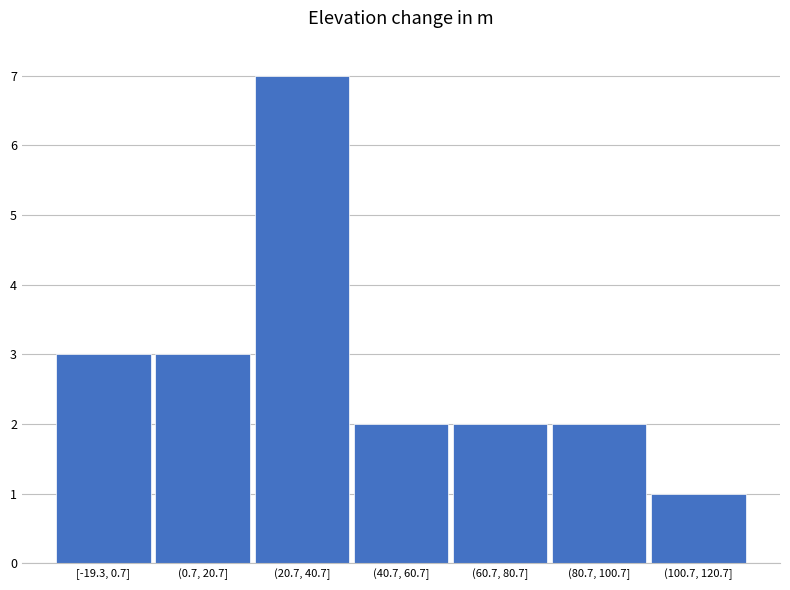

Reading left to right, what are all the values shown in this chart?

[-19.3, 0.7]=3	(0.7, 20.7]=3	(20.7, 40.7]=7	(40.7, 60.7]=2	(60.7, 80.7]=2	(80.7, 100.7]=2	(100.7, 120.7]=1